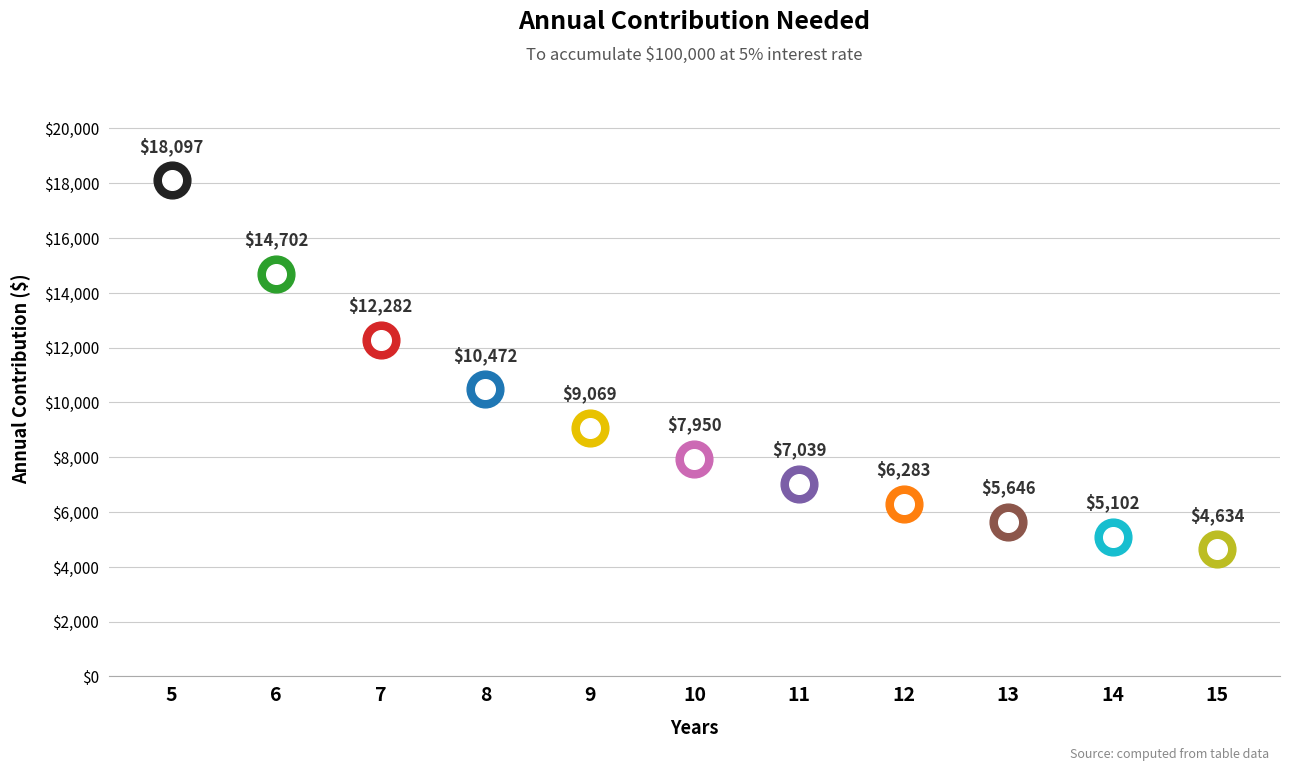

Between 5 and 15, which is larger?

5